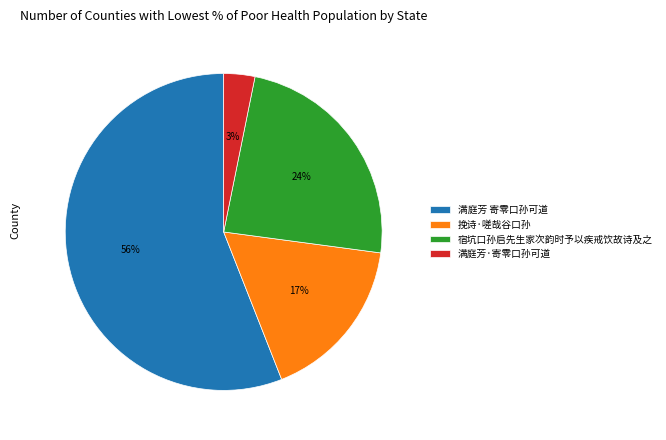

Which slice is the largest?

满庭芳 寄零口孙可道